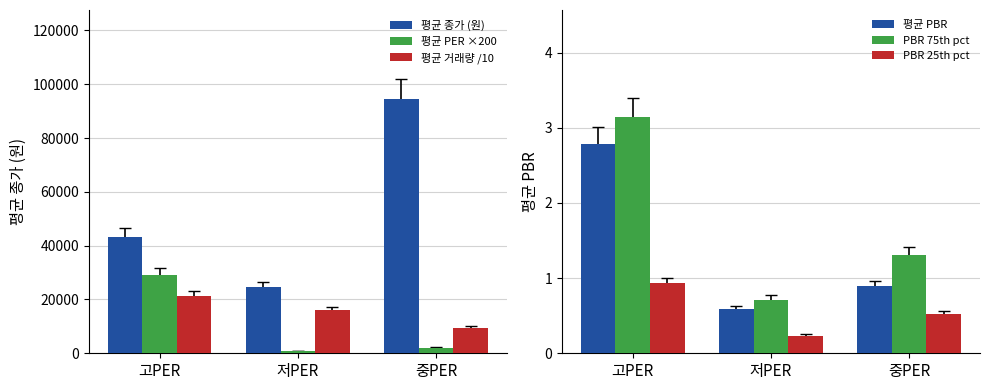

Which series has the largest total across all categories?

평균 종가 (원)